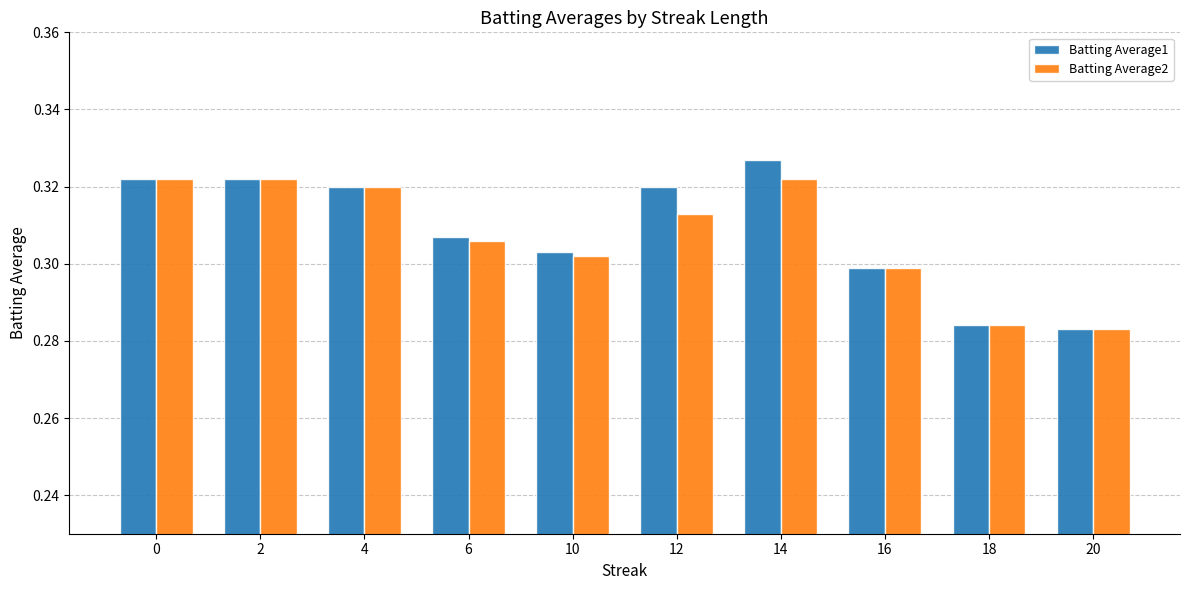

Which category has the highest value across all series?

14